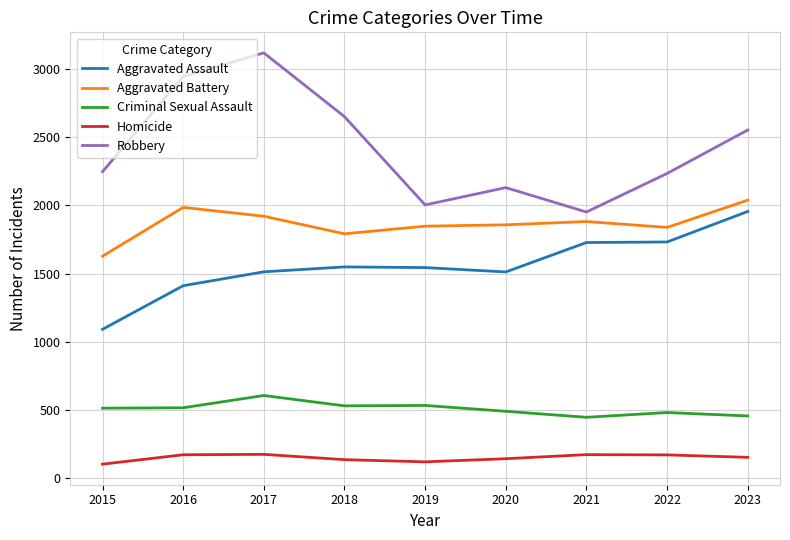

What is the maximum value shown in the chart?

3120